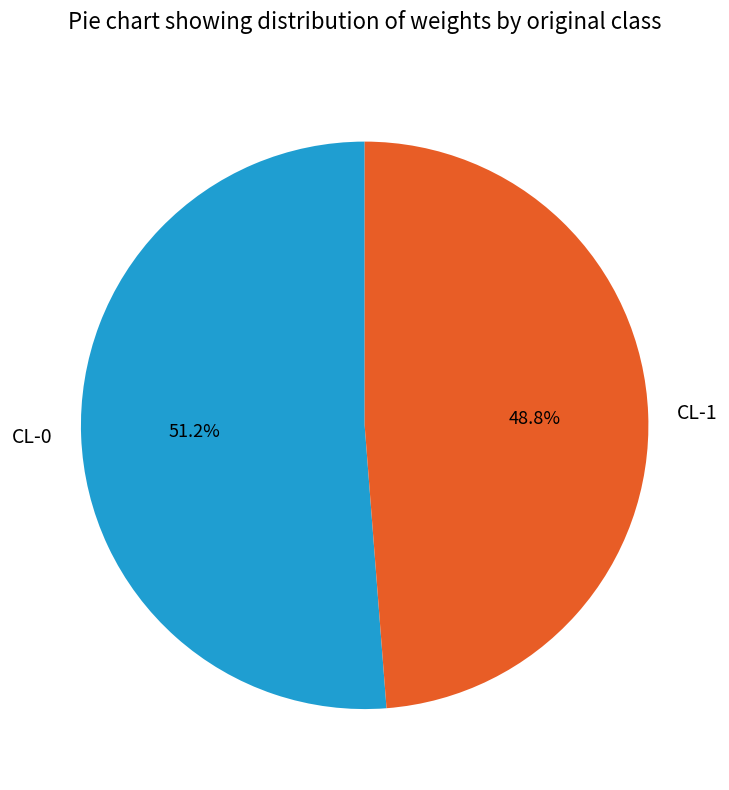

Is CL-0 the majority of the pie?

Yes